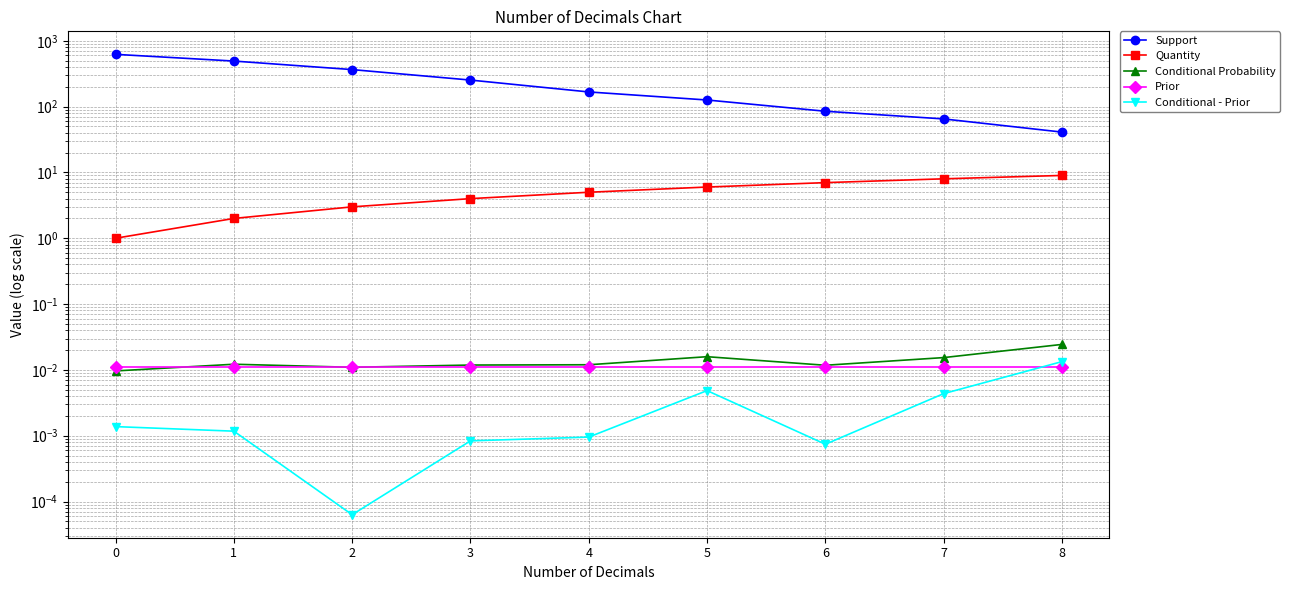

List the labels in order of Support value, largest first.

0, 1, 2, 3, 4, 5, 6, 7, 8